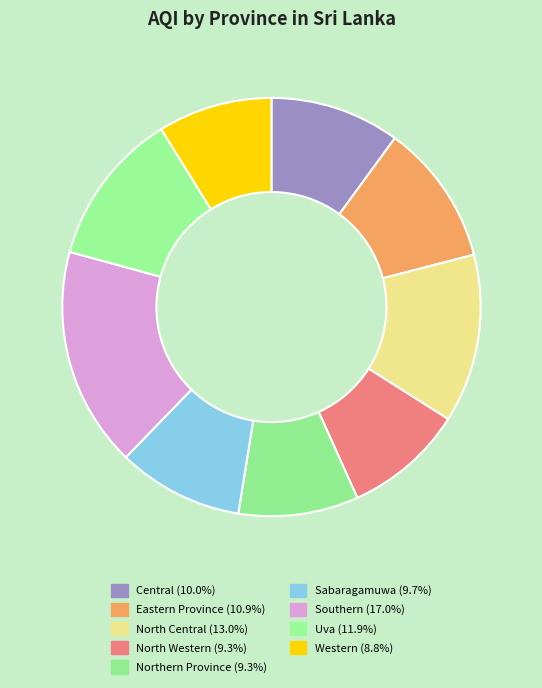

To the nearest percent, what percentage of the pie is North Western?

9%